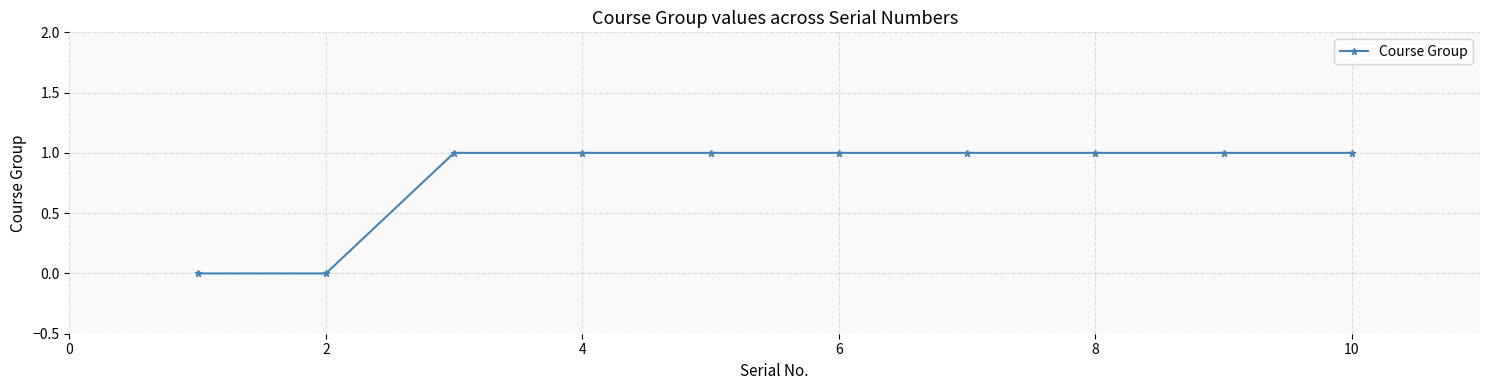

What is the sum of all values?

8